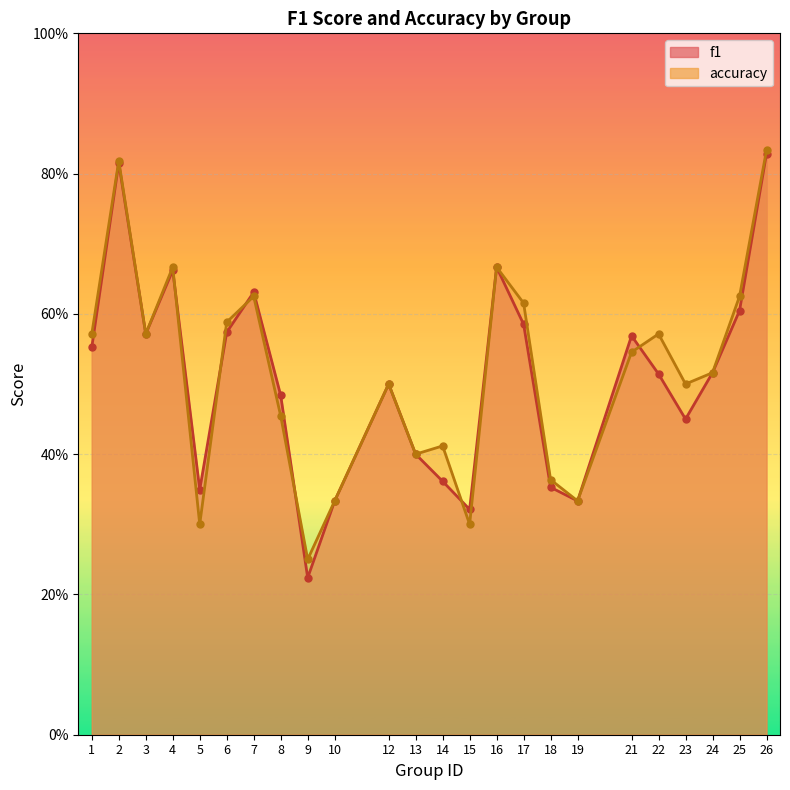

True or false: accuracy has a value of 0.4 at 5.

False